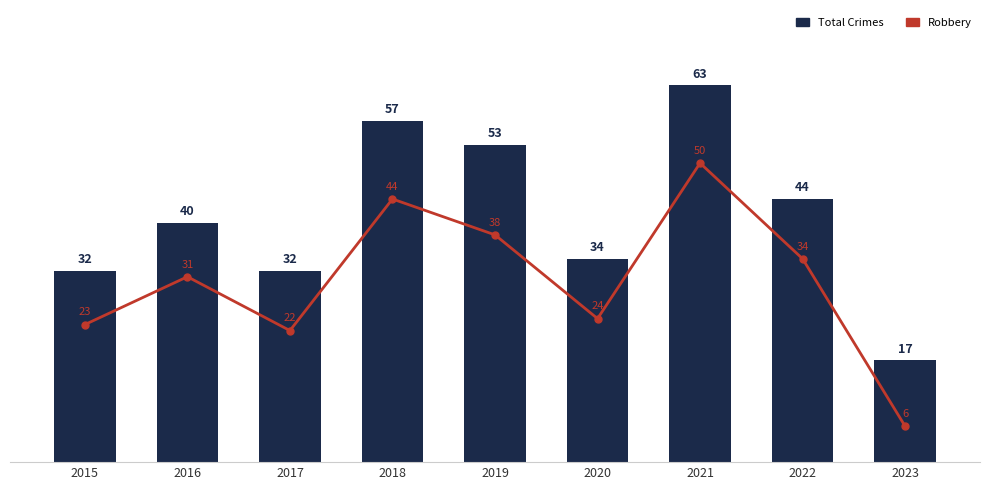

What is the average value of the Total Crimes series?

41